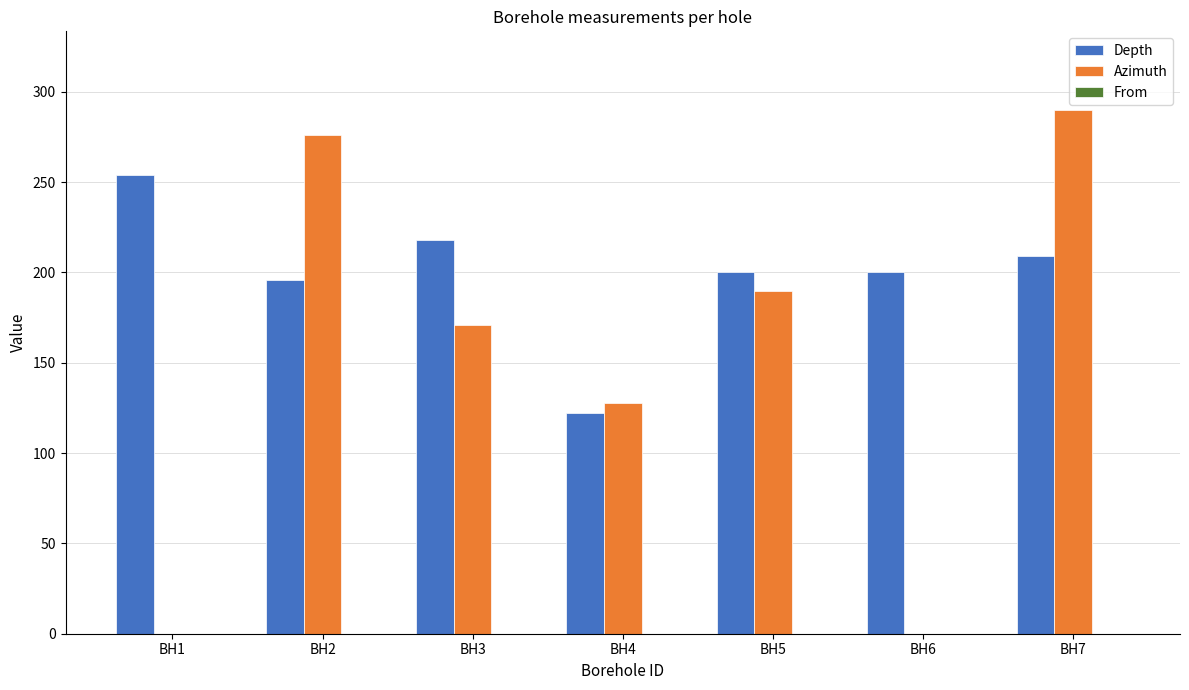

Which series has the largest range (max minus min)?

Azimuth